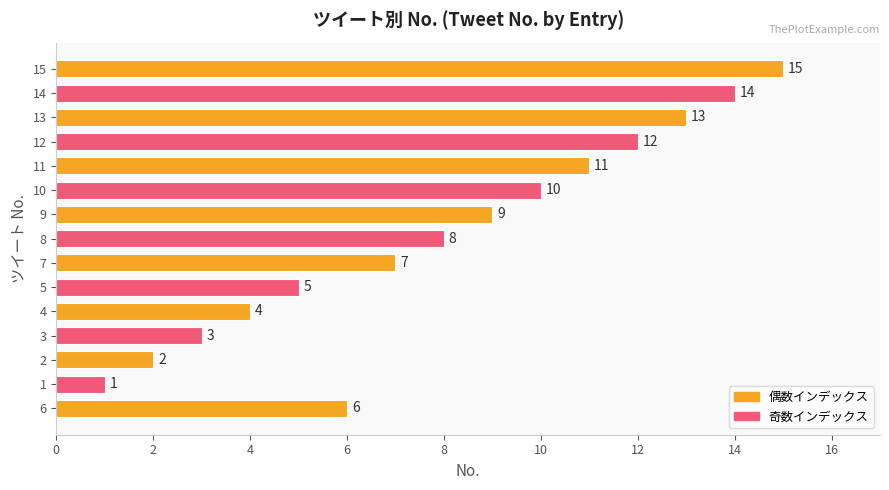

Is it true that the value at 11 is 17?

False